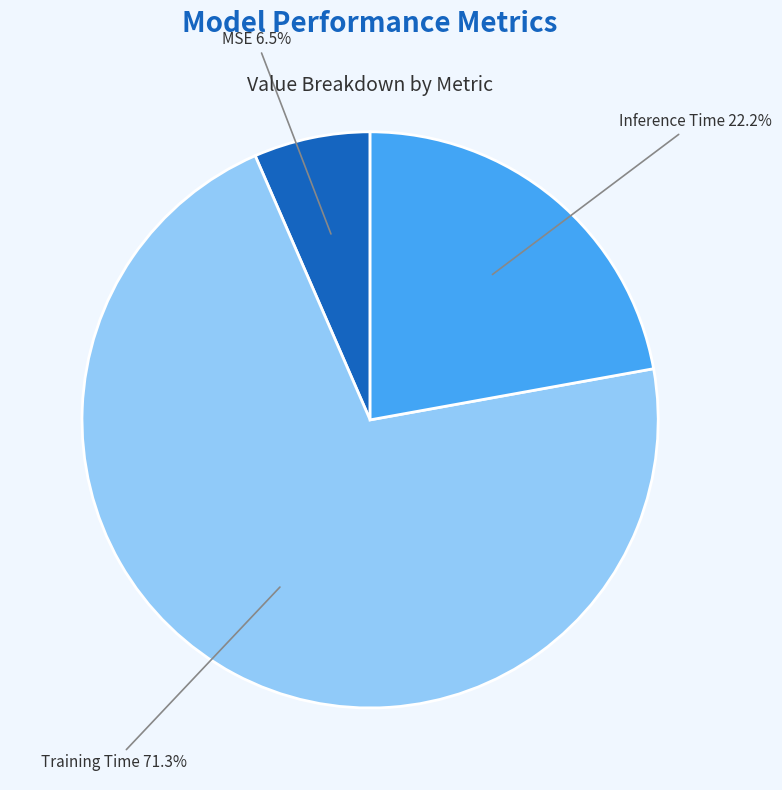

Is there any slice that represents more than half of the pie?

Yes